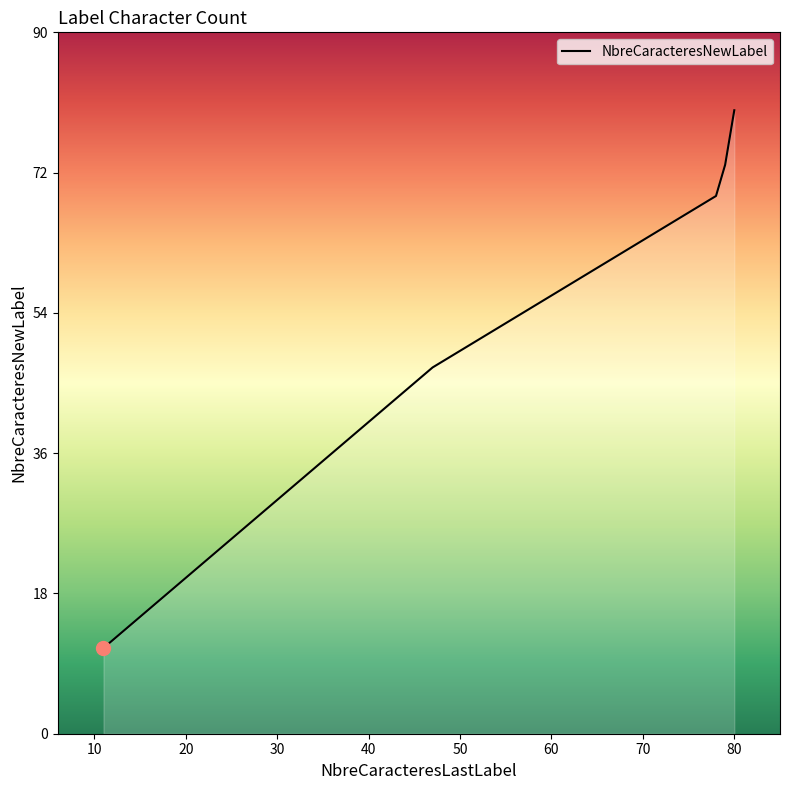

What is the smallest value displayed?

11